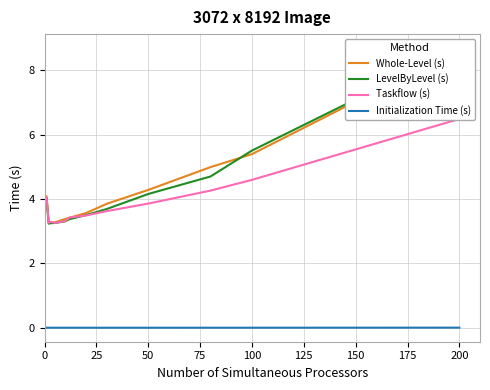

Is the value of LevelByLevel (s) at 25 greater than the value of Taskflow (s) at 25?

No